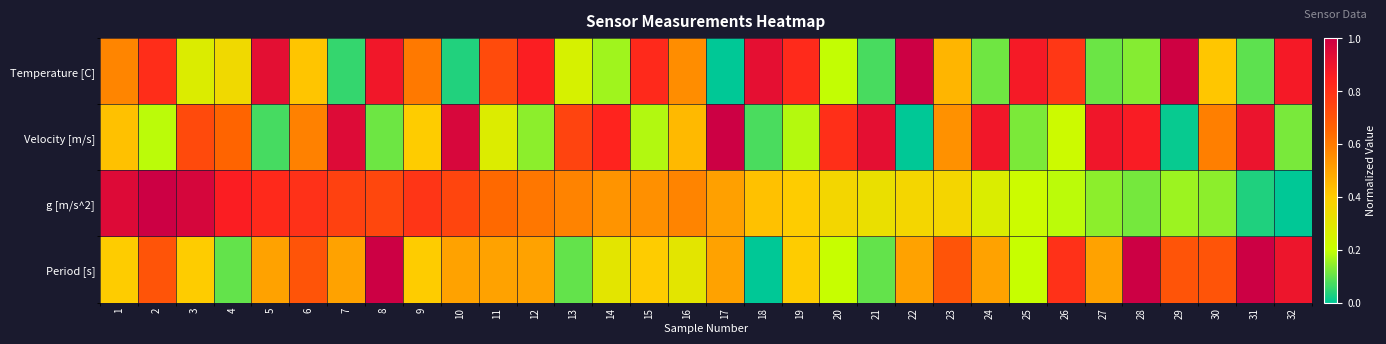

Rank the series by their average value, from lowest to highest.

Velocity [m/s], g [m/s^2], Period [s], Temperature [C]